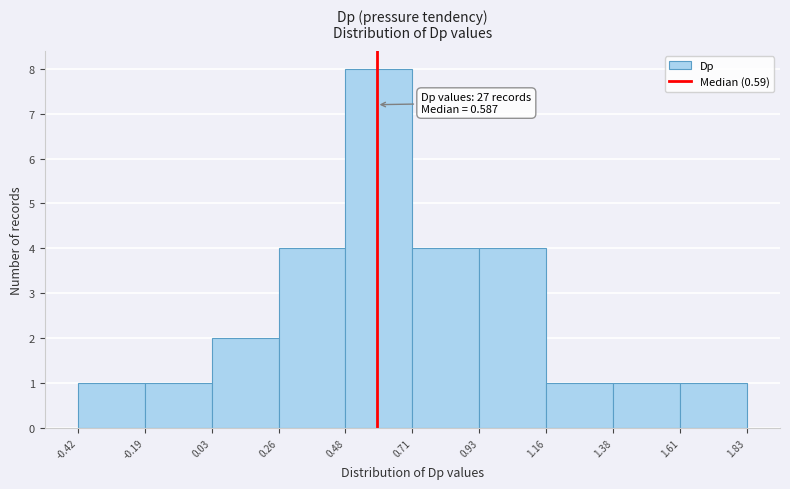

Which range on the x-axis has the tallest bar?

0.48 to 0.71